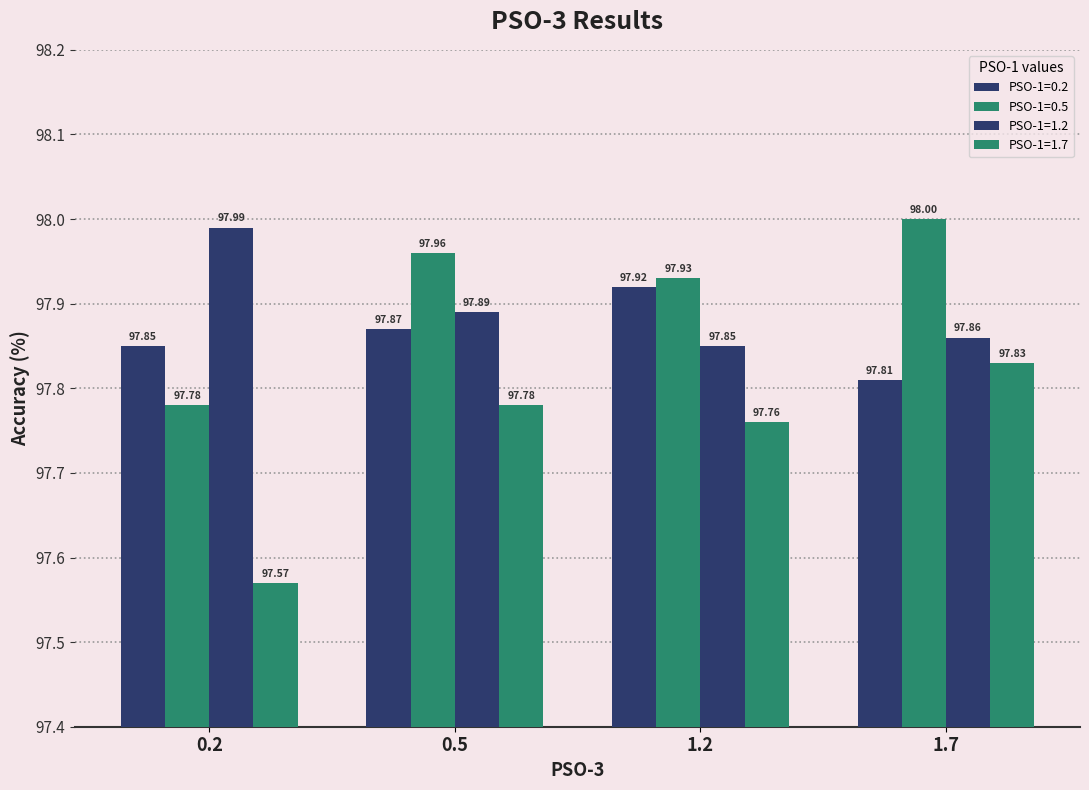

Are the bars horizontal?

No